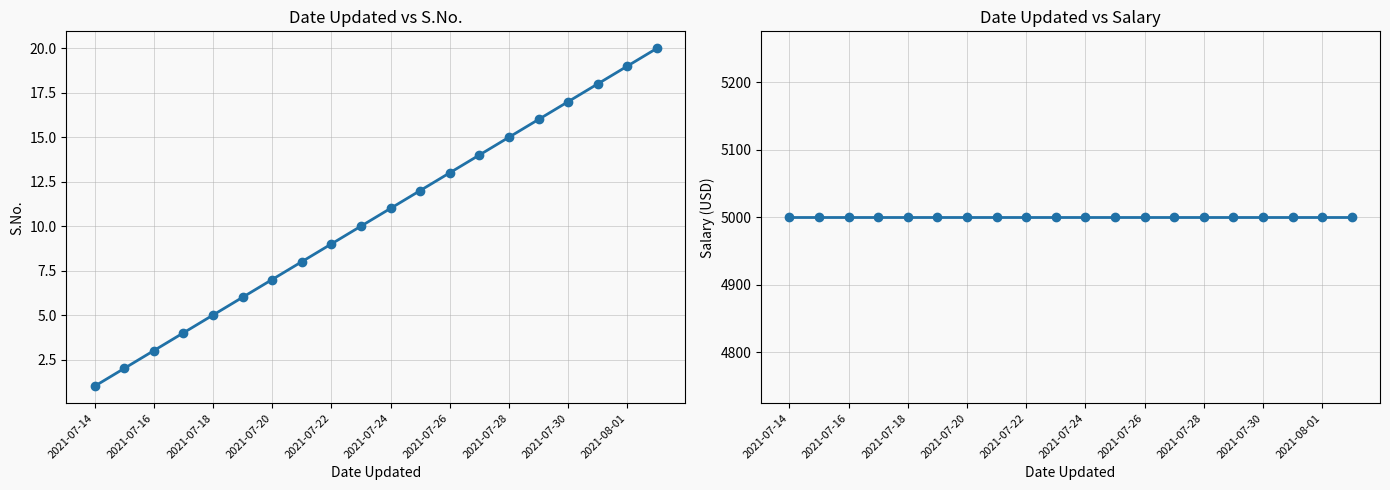

What is the spread (max minus min) of values at 2021-07-26?

4987